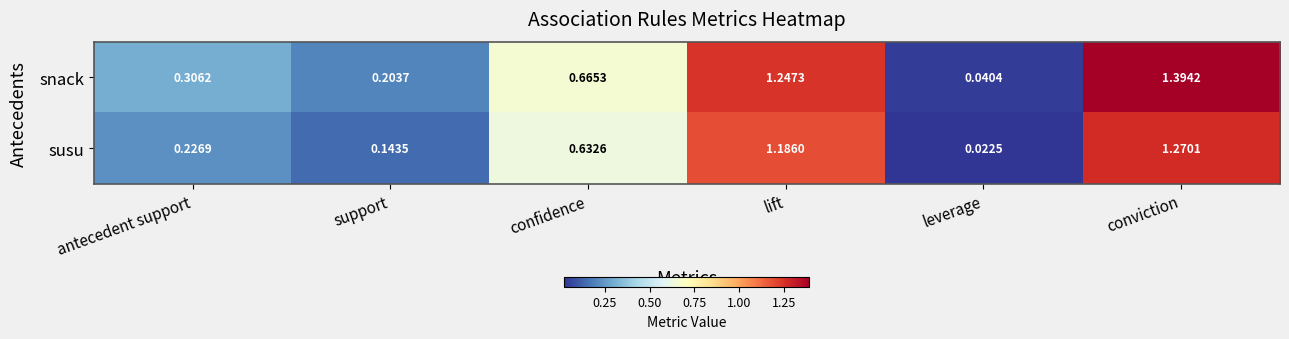

At which category is the sum across all series the highest?

conviction